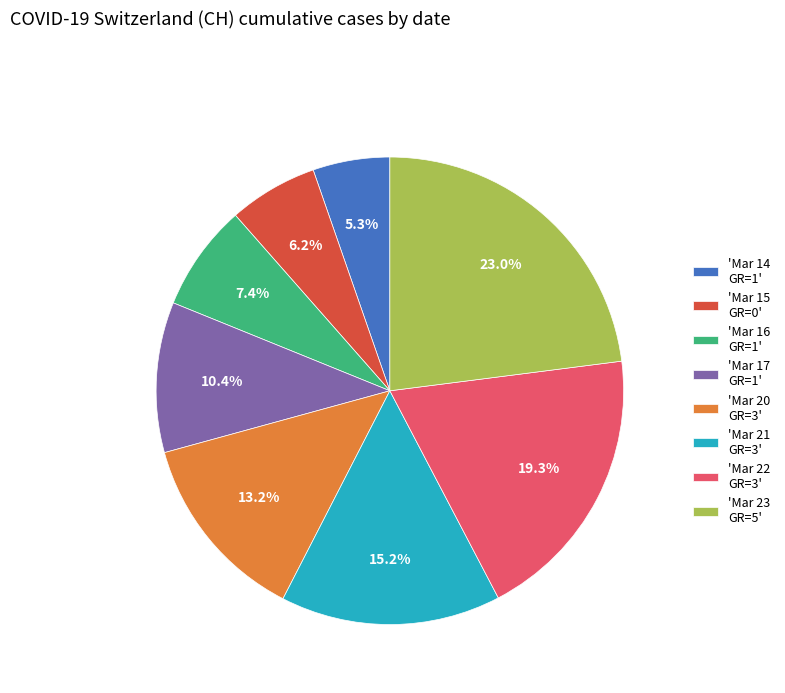

Count the number of slices in the pie.

8